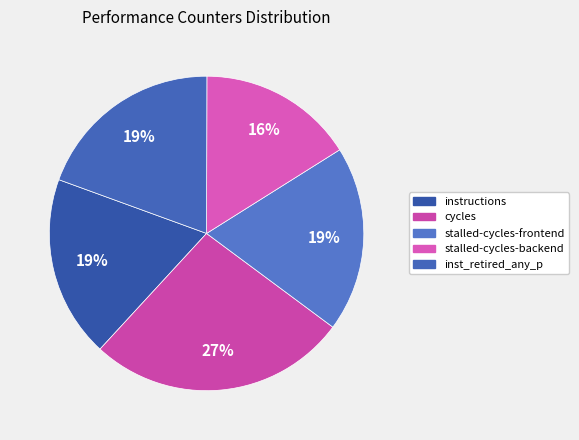

How many slices are in this pie chart?

5